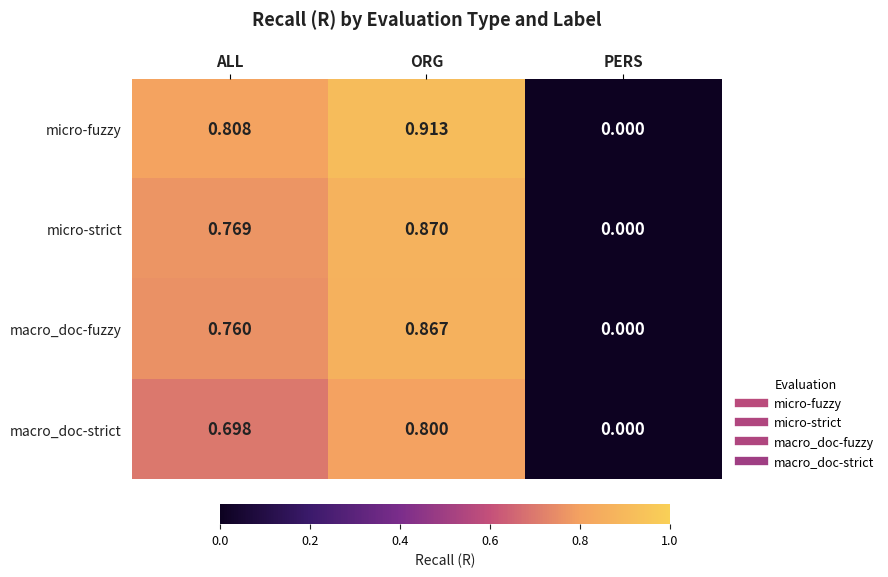

Rank the series by their maximum value, from lowest to highest.

macro_doc-strict, macro_doc-fuzzy, micro-strict, micro-fuzzy